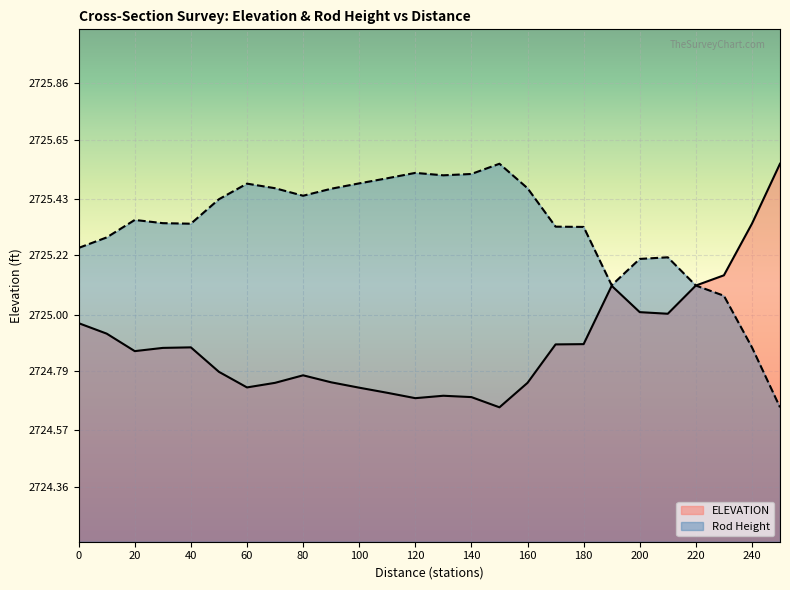

Is the value of Rod Height at 40 greater than the value of ELEVATION at 40?

Yes